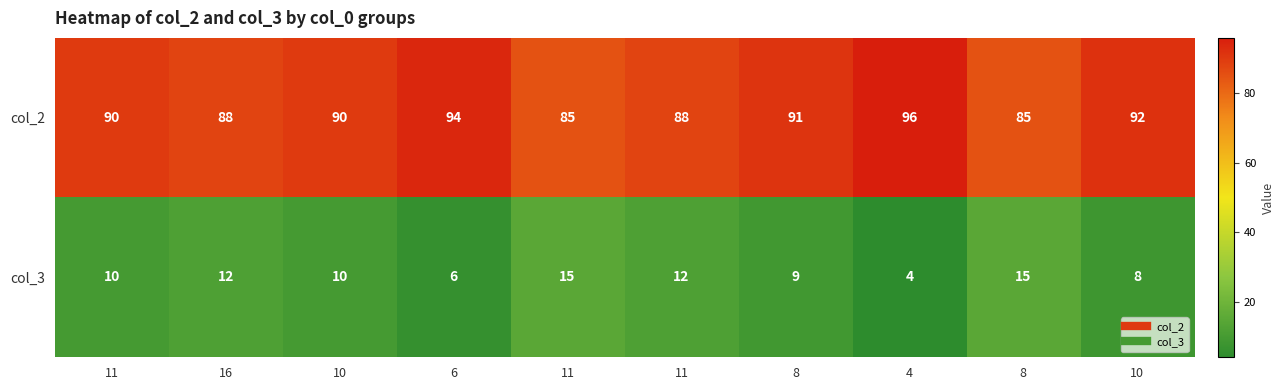

How many data points in col_3 are less than 10?

4